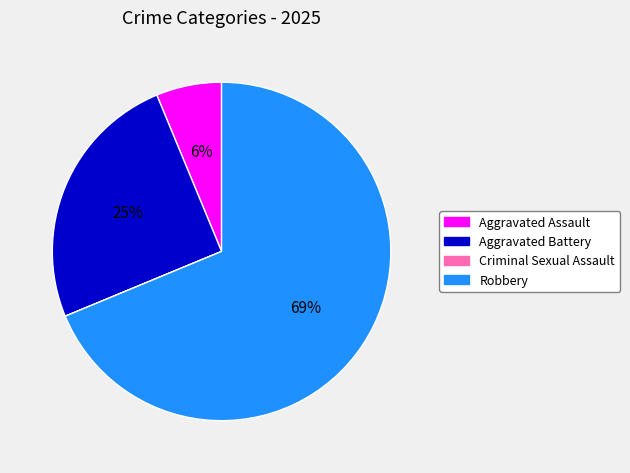

Does Robbery represent more than half of the total?

Yes